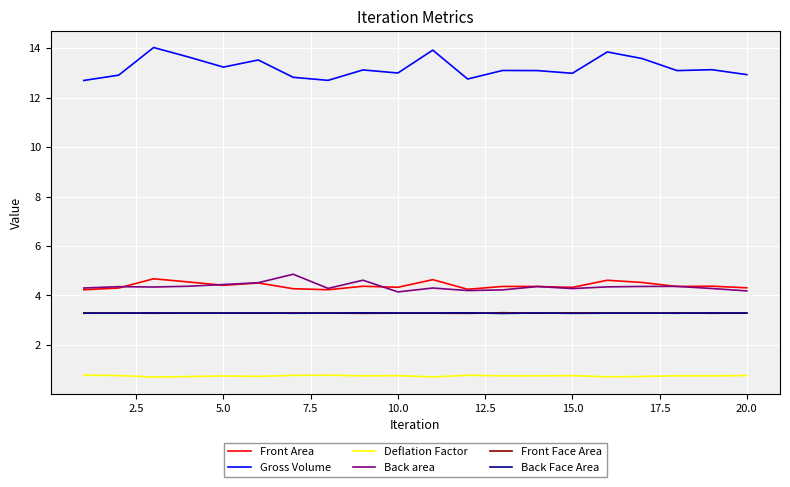

What are all the series names shown in the legend?

Front Area, Gross Volume, Deflation Factor, Back area, Front Face Area, Back Face Area